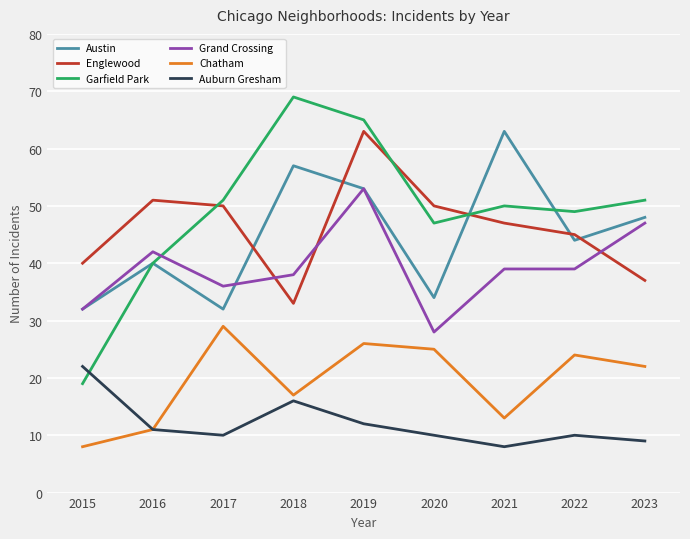

At which label does Chatham reach its peak?

2017